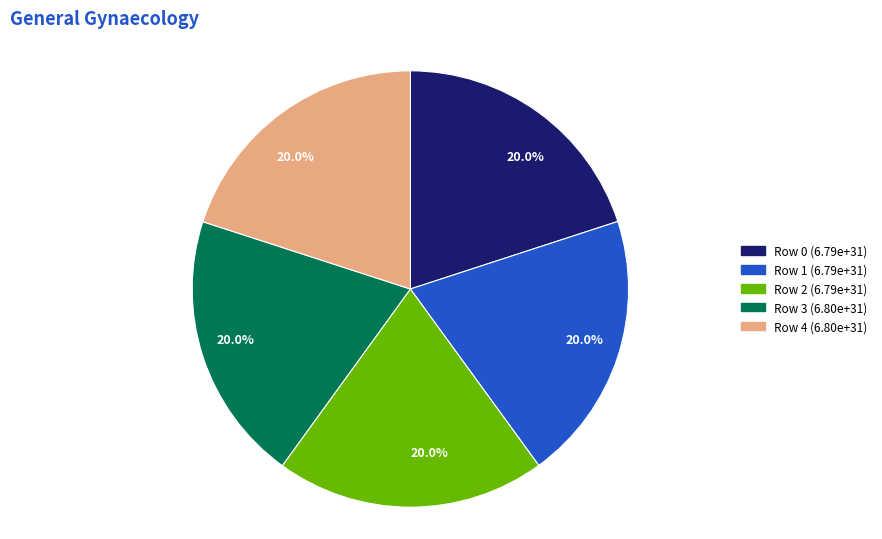

Is there a majority slice in this chart?

No